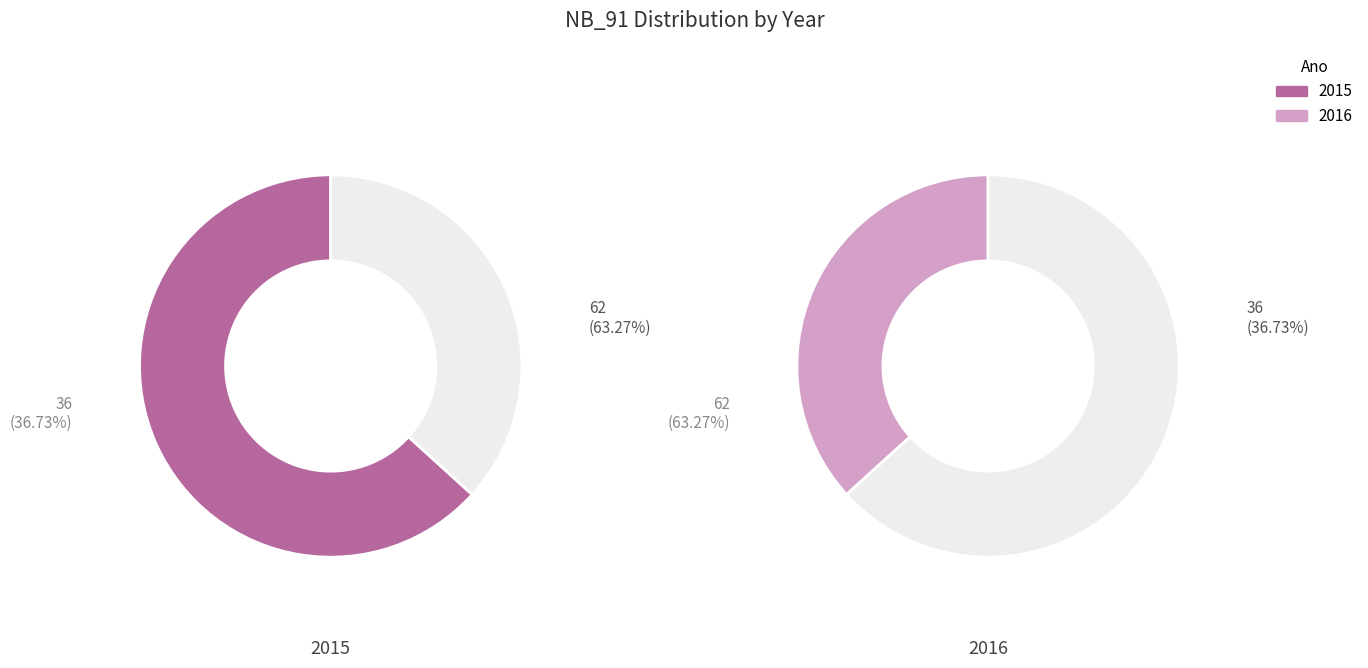

To the nearest percent, what is the combined percentage of 2016 and 2015?

100%